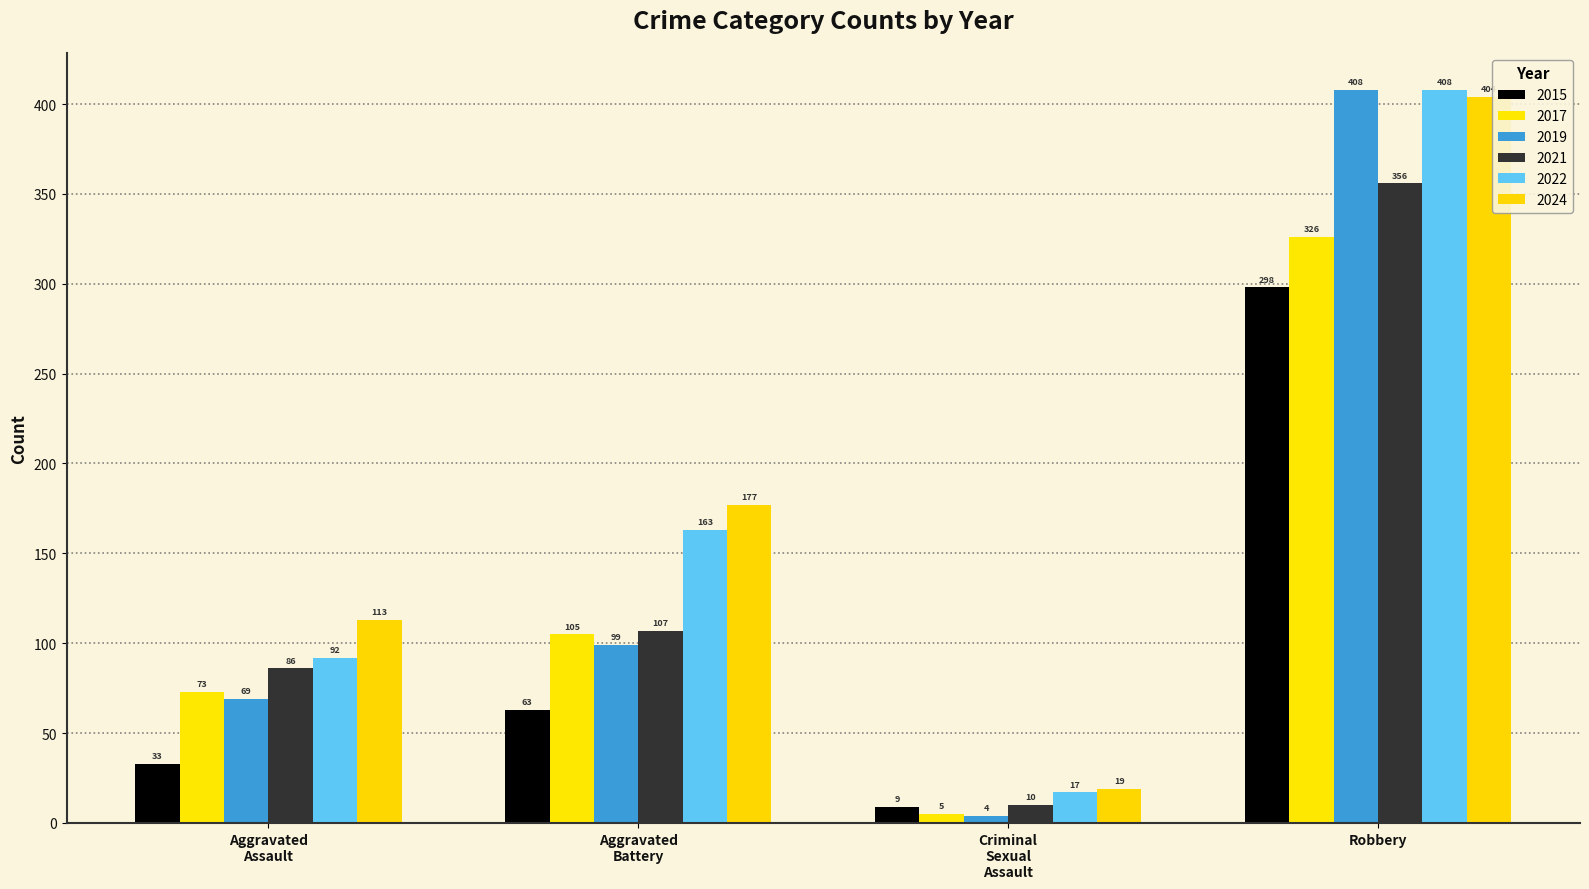

What is the highest value of the 2019 series?

408